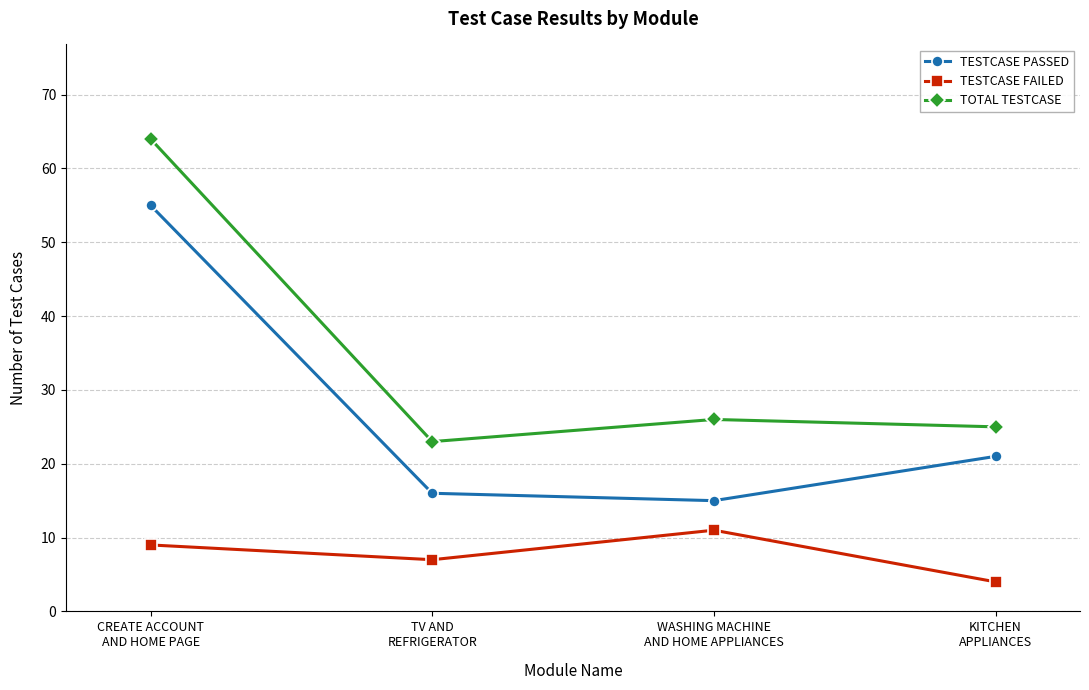

Where is the first local minimum for TOTAL TESTCASE?

TV AND
REFRIGERATOR